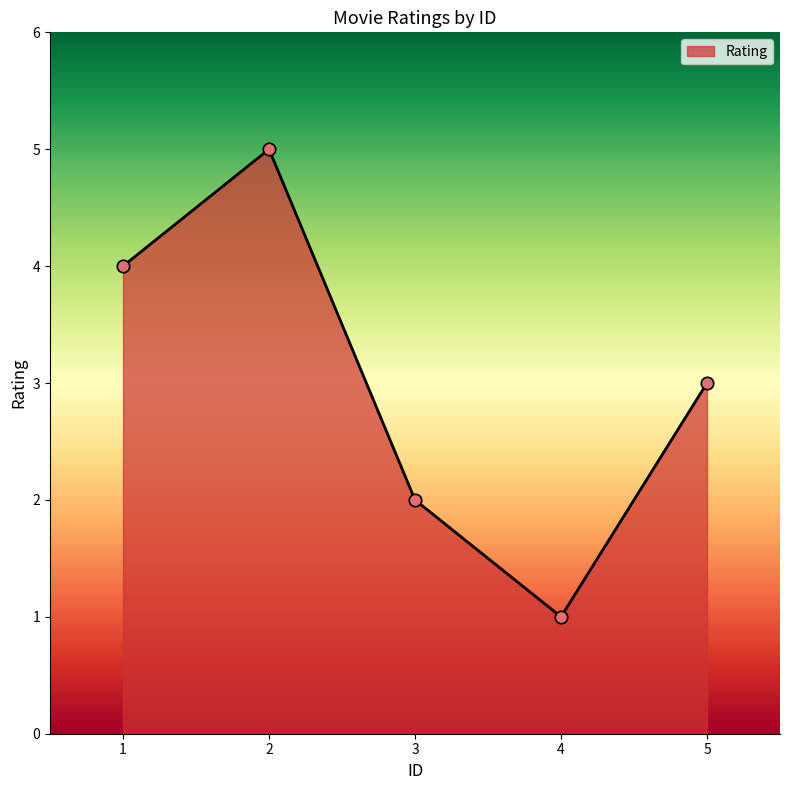

What is the change in value from 4 to 5?

+2